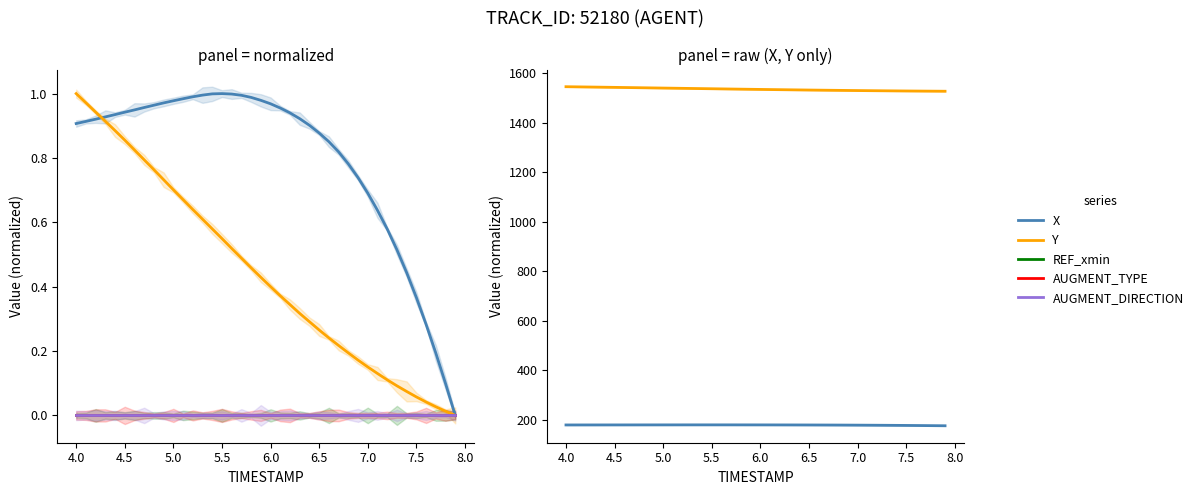

Is the value of REF_xmin at 27 greater than the value of Y at 30?

No